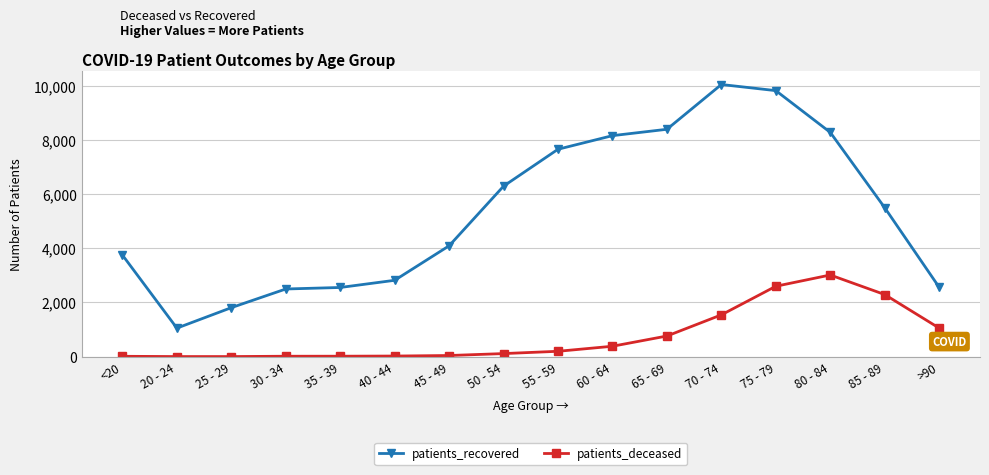

What position from the left is 20 - 24?

2